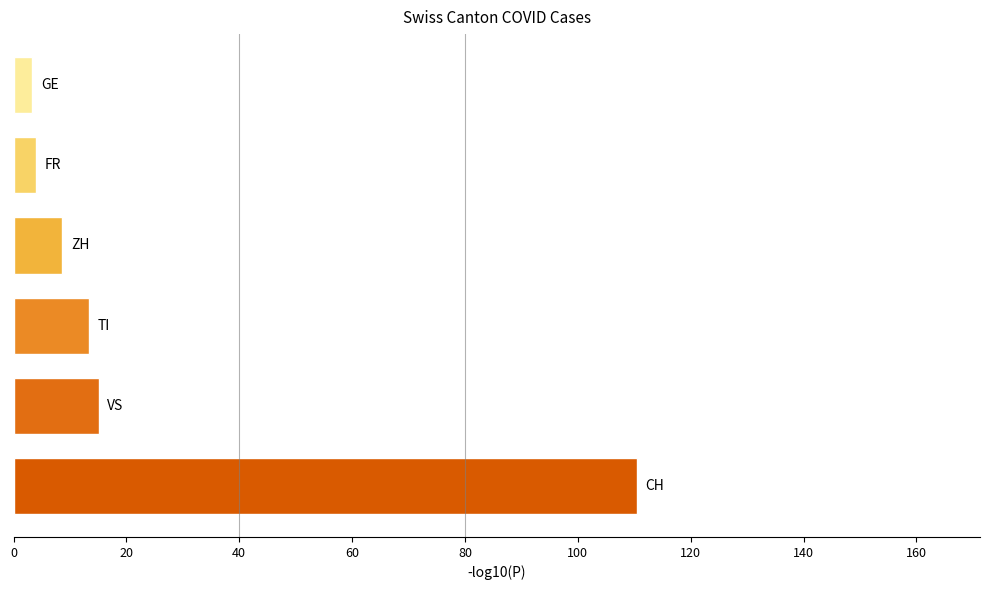

How many bars are there in total?

6